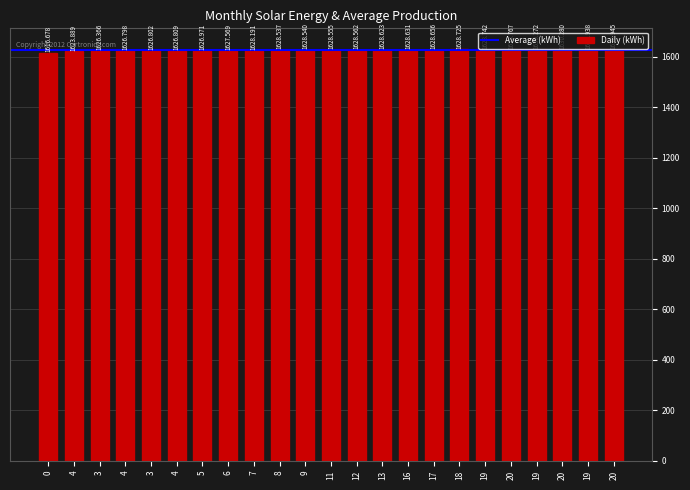

Rank the categories by value from highest to lowest.

20, 19, 20, 19, 20, 19, 18, 17, 16, 13, 12, 11, 9, 8, 7, 6, 5, 4, 3, 4, 3, 4, 0